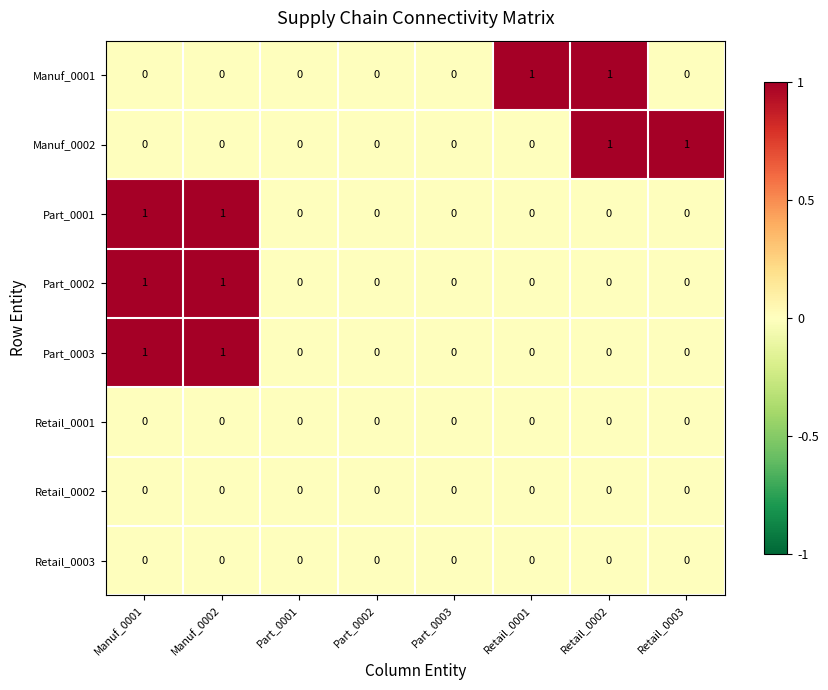

How many Manuf_0002 values are between 0 and 1?

8